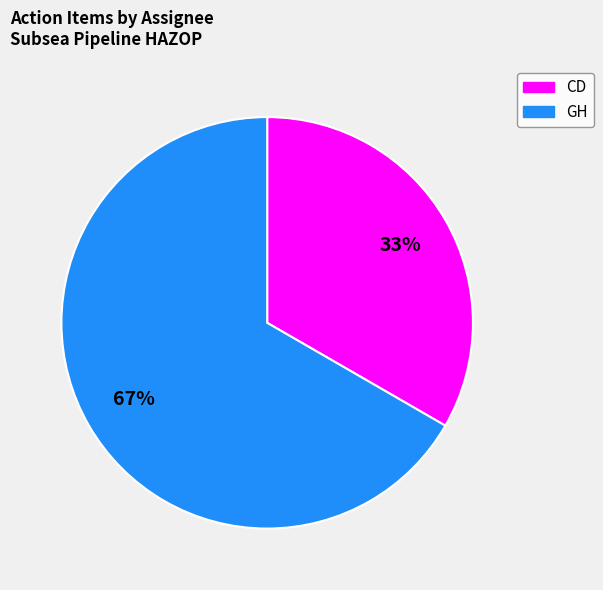

To the nearest percent, what is the average slice percentage?

50%